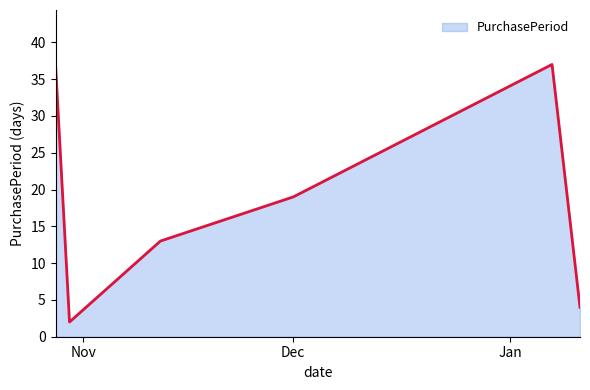

What is the sum of all values?

112